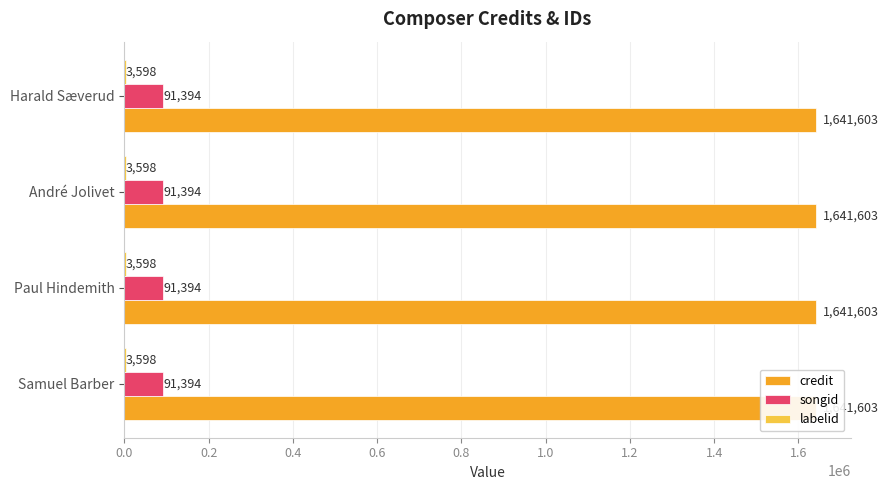

Is the value of songid at Samuel Barber greater than the value of credit at Samuel Barber?

No